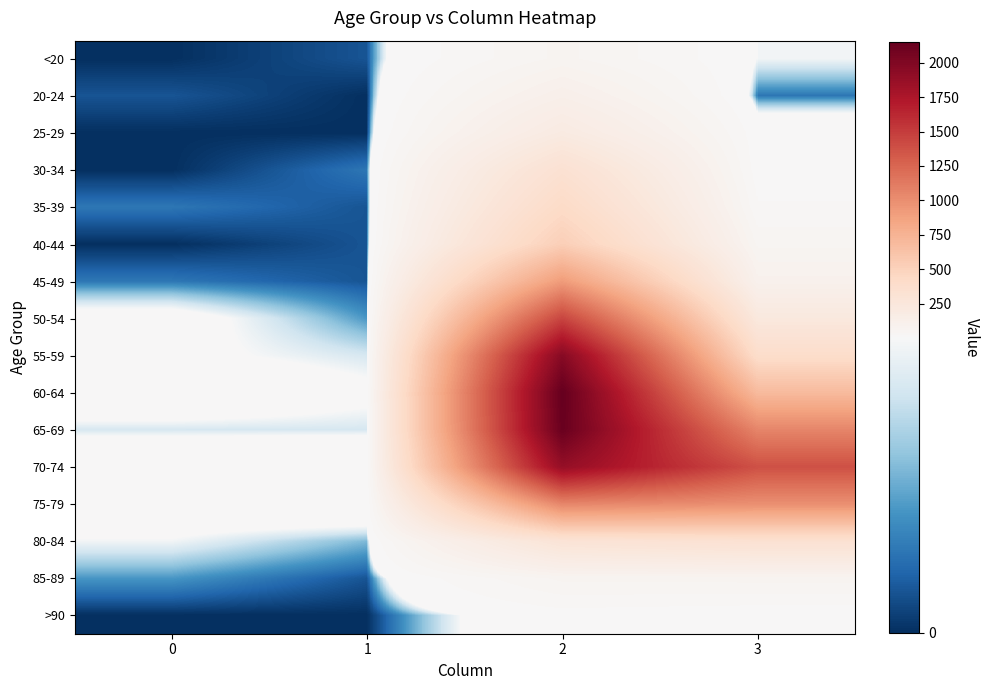

Reading right to left, what are all the values shown in this chart?

<20: 3=7	2=62	1=1	0=0
20-24: 3=2	2=121	1=0	0=1
25-29: 3=13	2=196	1=0	0=0
30-34: 3=14	2=333	1=2	0=0
35-39: 3=26	2=420	1=1	0=2
40-44: 3=53	2=530	1=1	0=0
45-49: 3=97	2=915	1=1	0=2
50-54: 3=227	2=1450	1=3	0=9
55-59: 3=392	2=1965	1=6	0=8
60-64: 3=689	2=2151	1=8	0=11
65-69: 3=1057	2=2130	1=6	0=6
70-74: 3=1381	2=1882	1=14	0=13
75-79: 3=993	2=1053	1=12	0=10
80-84: 3=333	2=296	1=4	0=7
85-89: 3=64	2=62	1=1	0=3
>90: 3=9	2=15	1=0	0=0